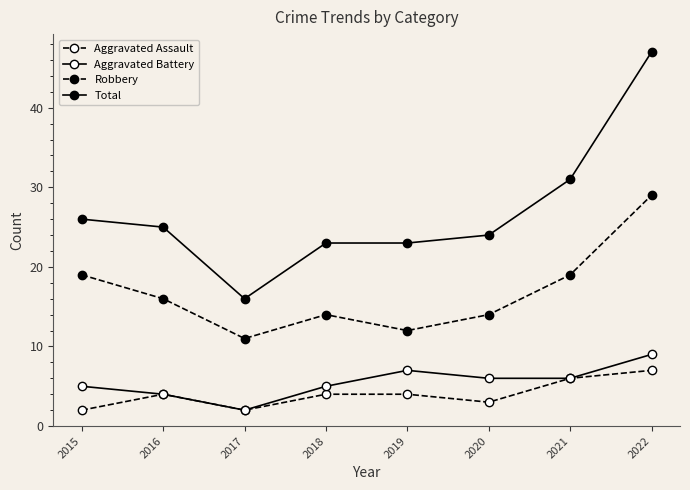

What is the average value of the Aggravated Battery series?

6